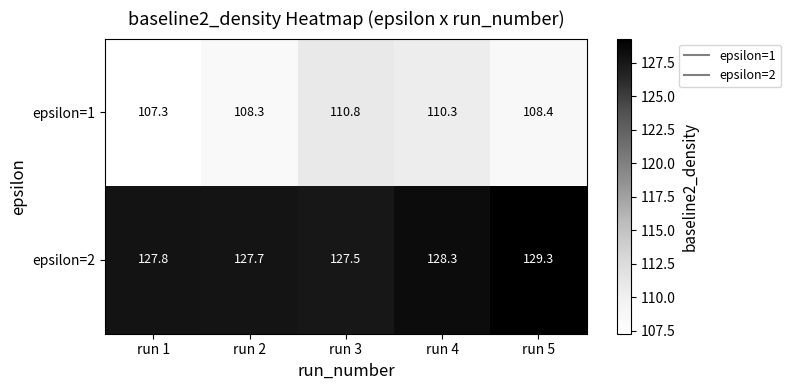

True or false: epsilon=2 has a value of 127.5 at run 3.

True